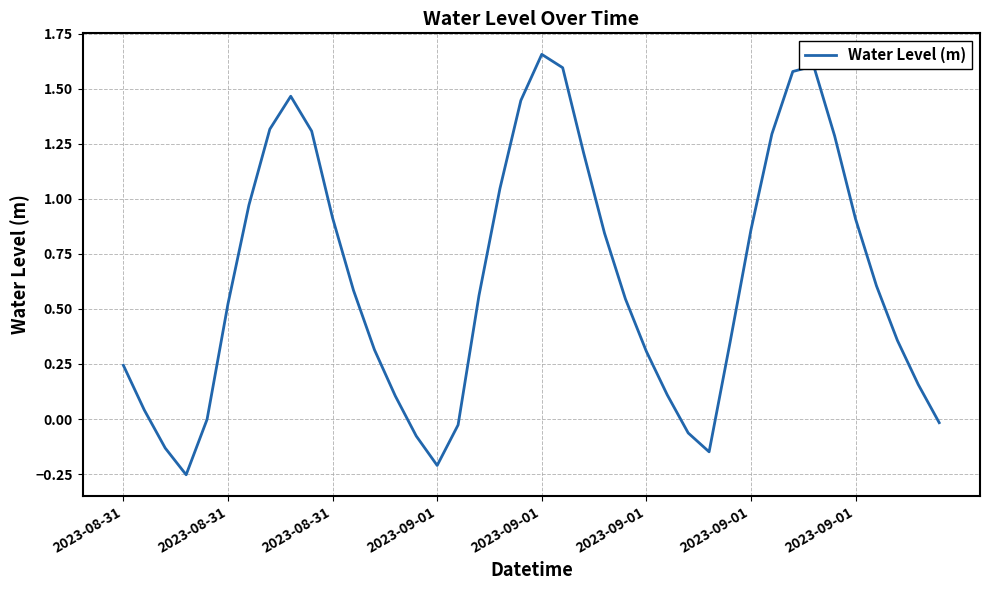

What is the difference between the maximum and minimum values?

1.9